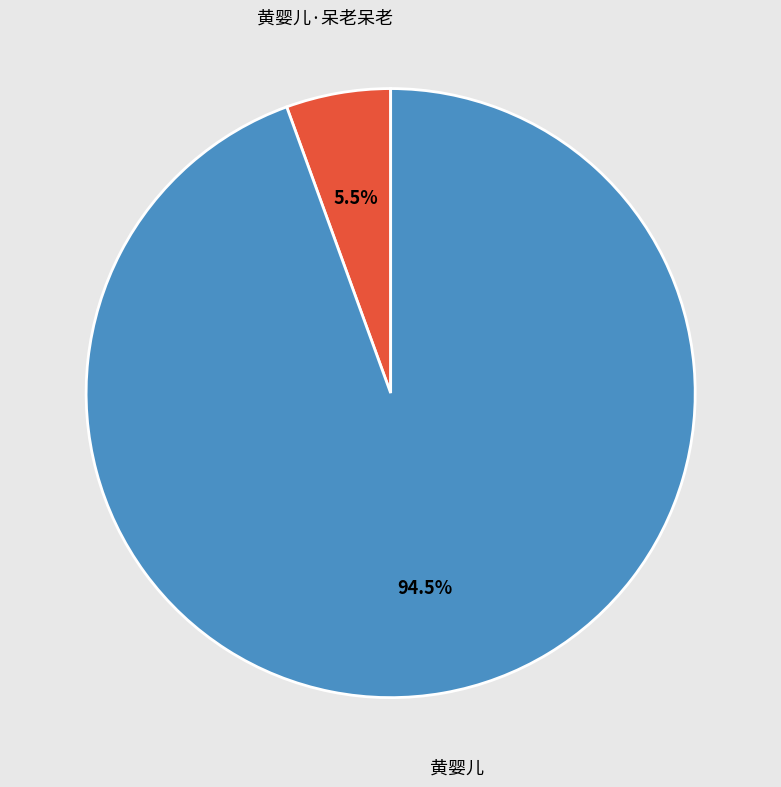

Is there a majority slice in this chart?

Yes